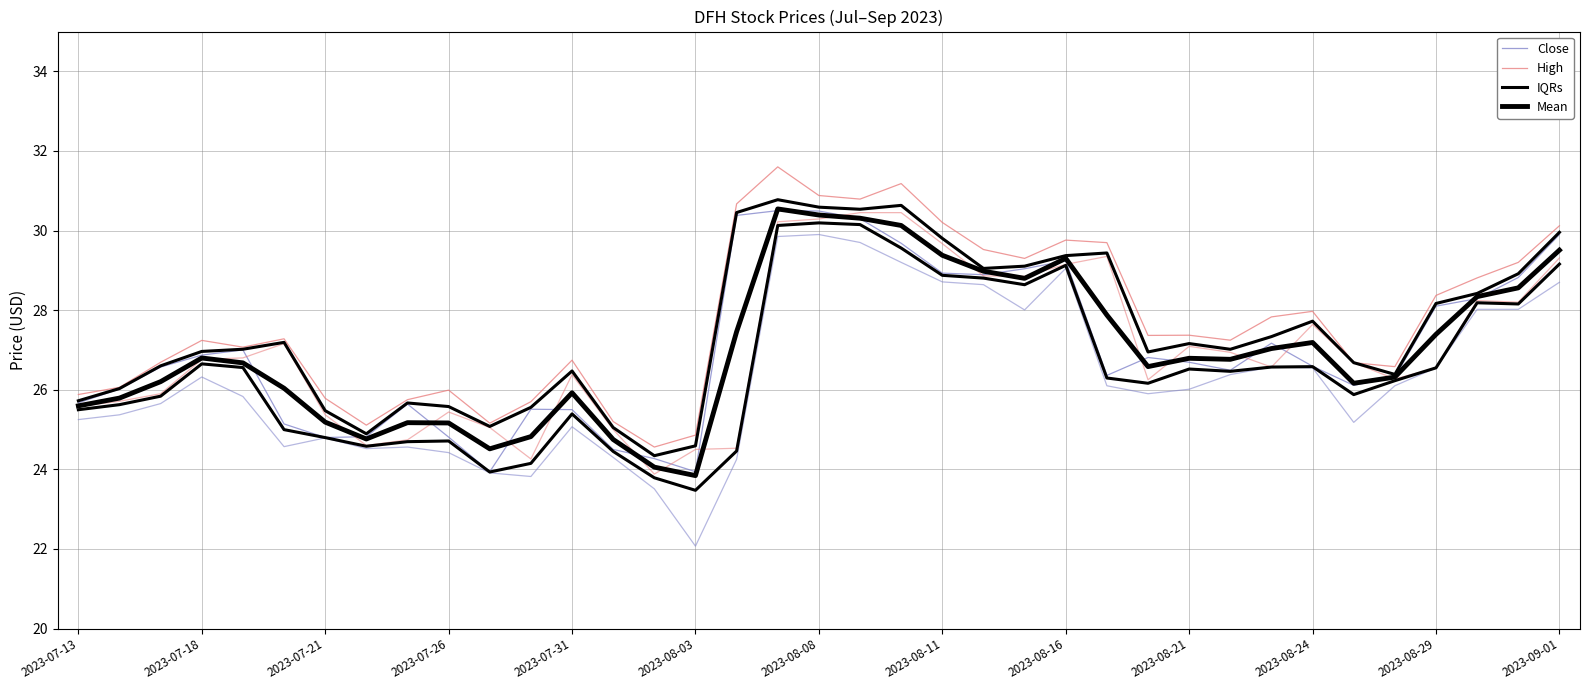

Is this an area chart (filled region under the line)?

No